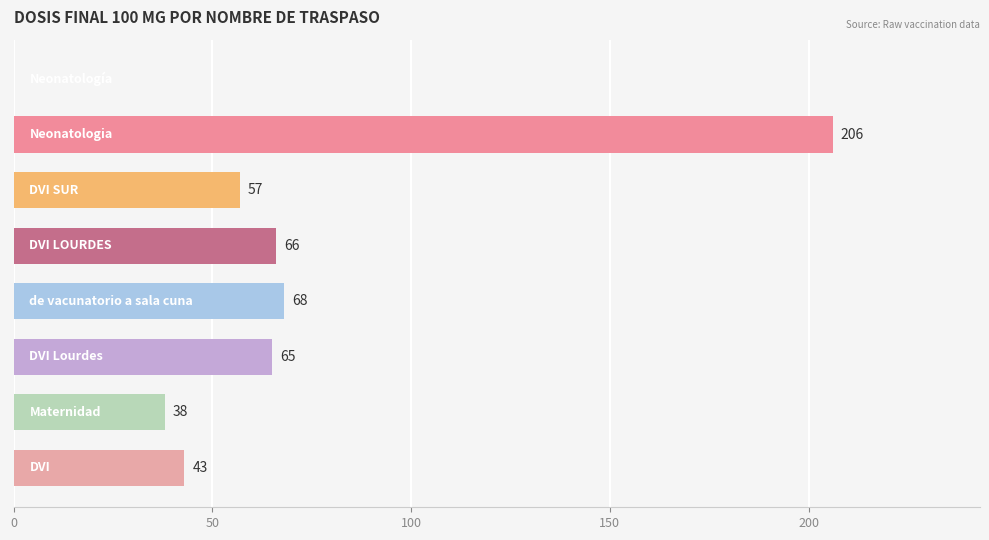

What is the sum of all values?

543